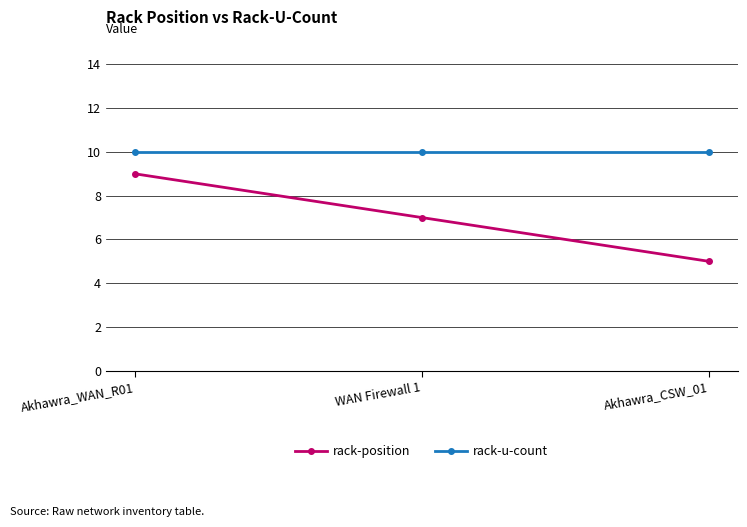

What are all the series names shown in the legend?

rack-position, rack-u-count